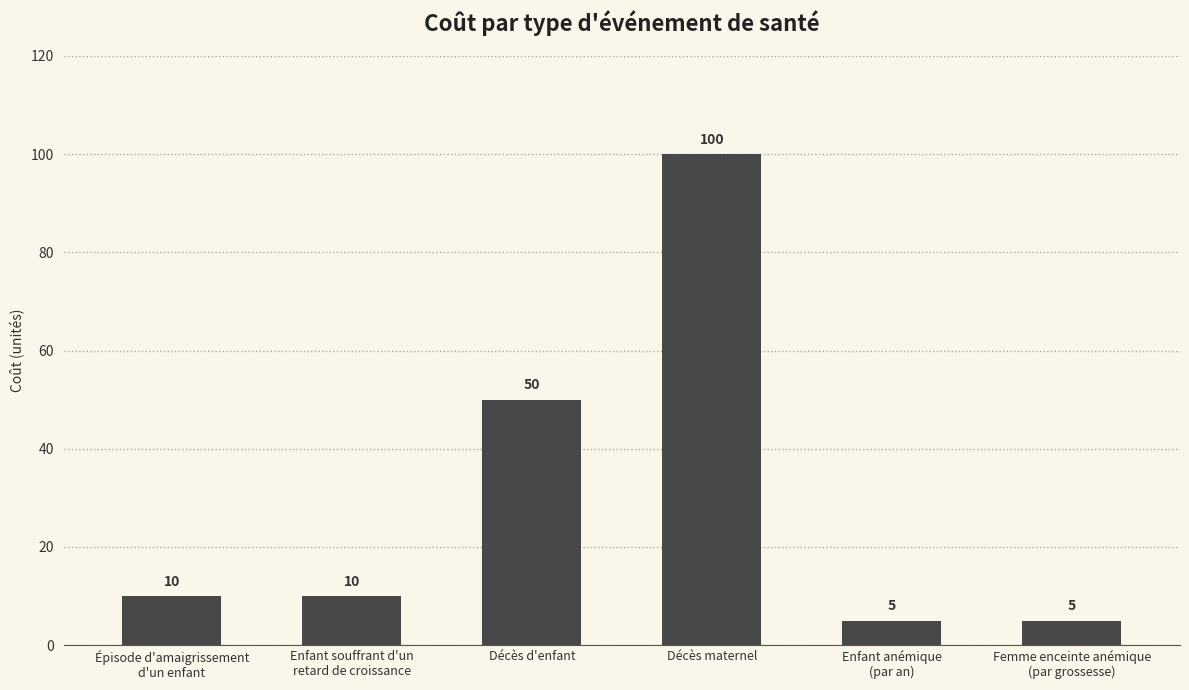

Reading left to right, list all the values displayed in this chart.

10	10	50	100	5	5